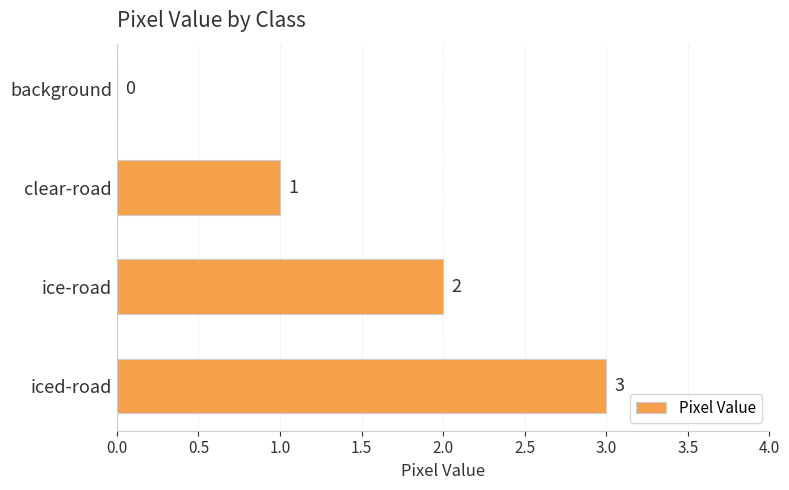

Does the chart contain stacked bars?

No